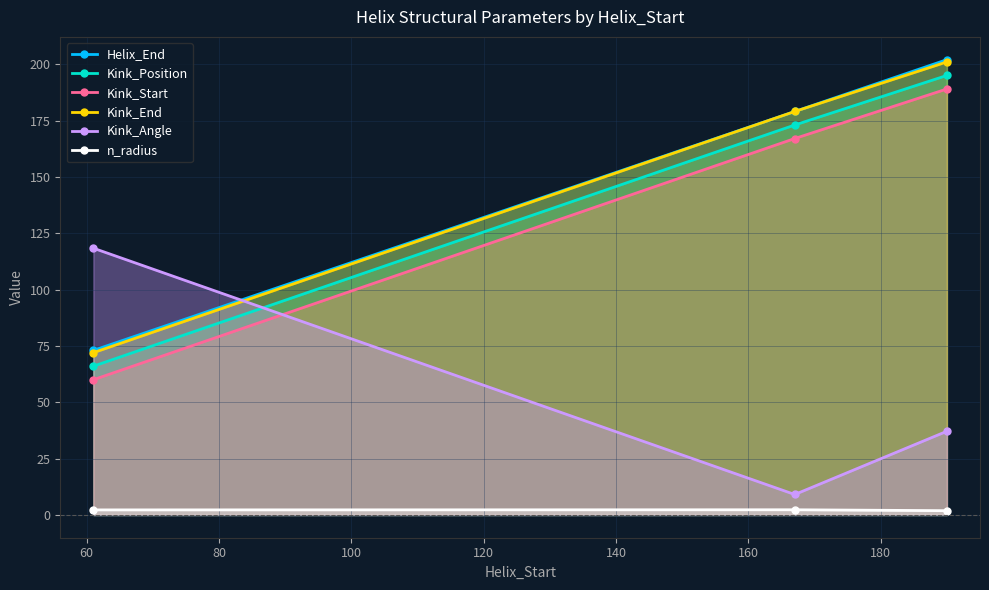

What is the lowest value of the Kink_Angle series?

9.1